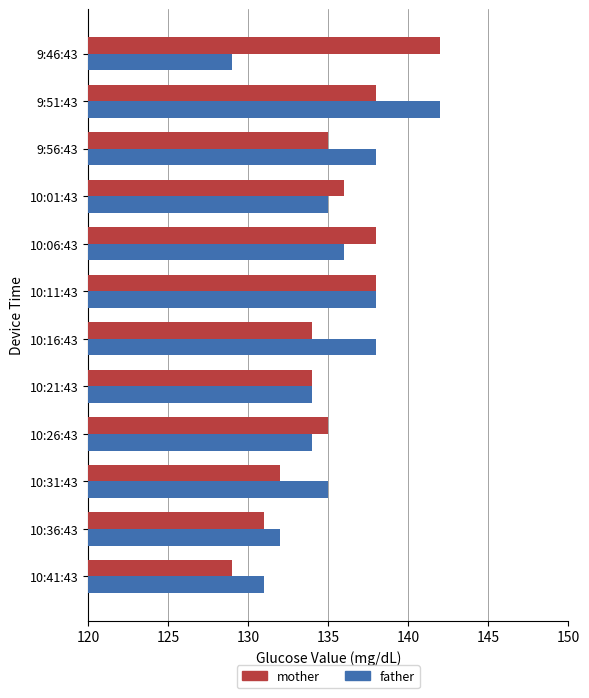

What is the highest value of the father series?

142